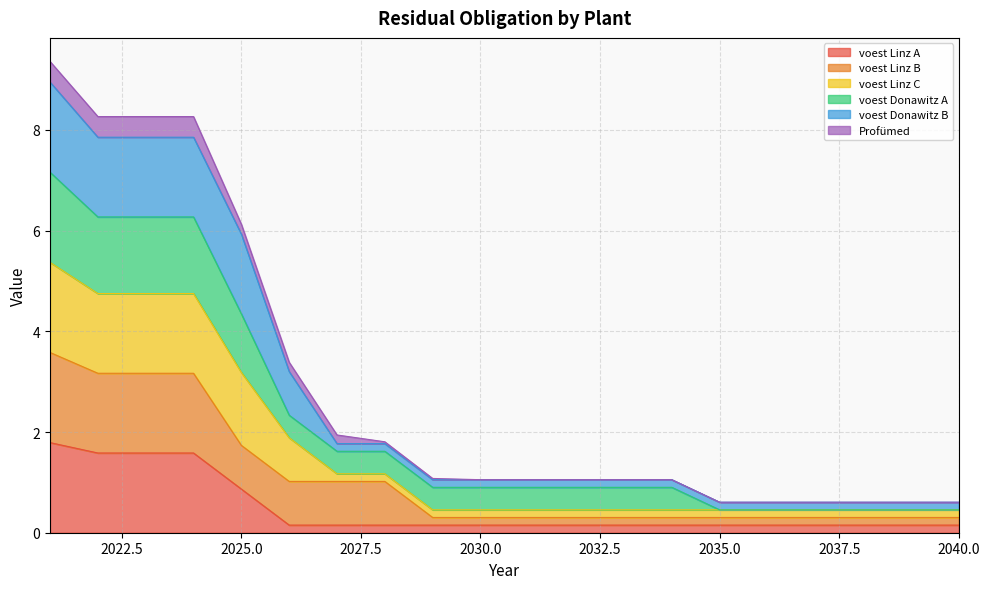

What are all the series names shown in the legend?

voest Linz A, voest Linz B, voest Linz C, voest Donawitz A, voest Donawitz B, Profümed